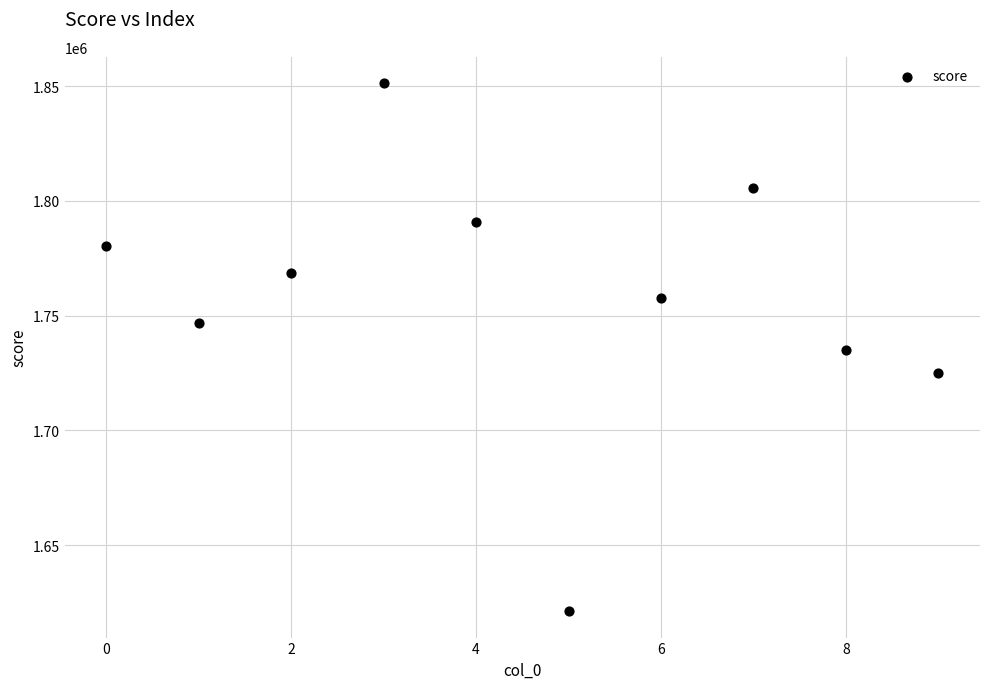

What is the average Y value?

1758109.9